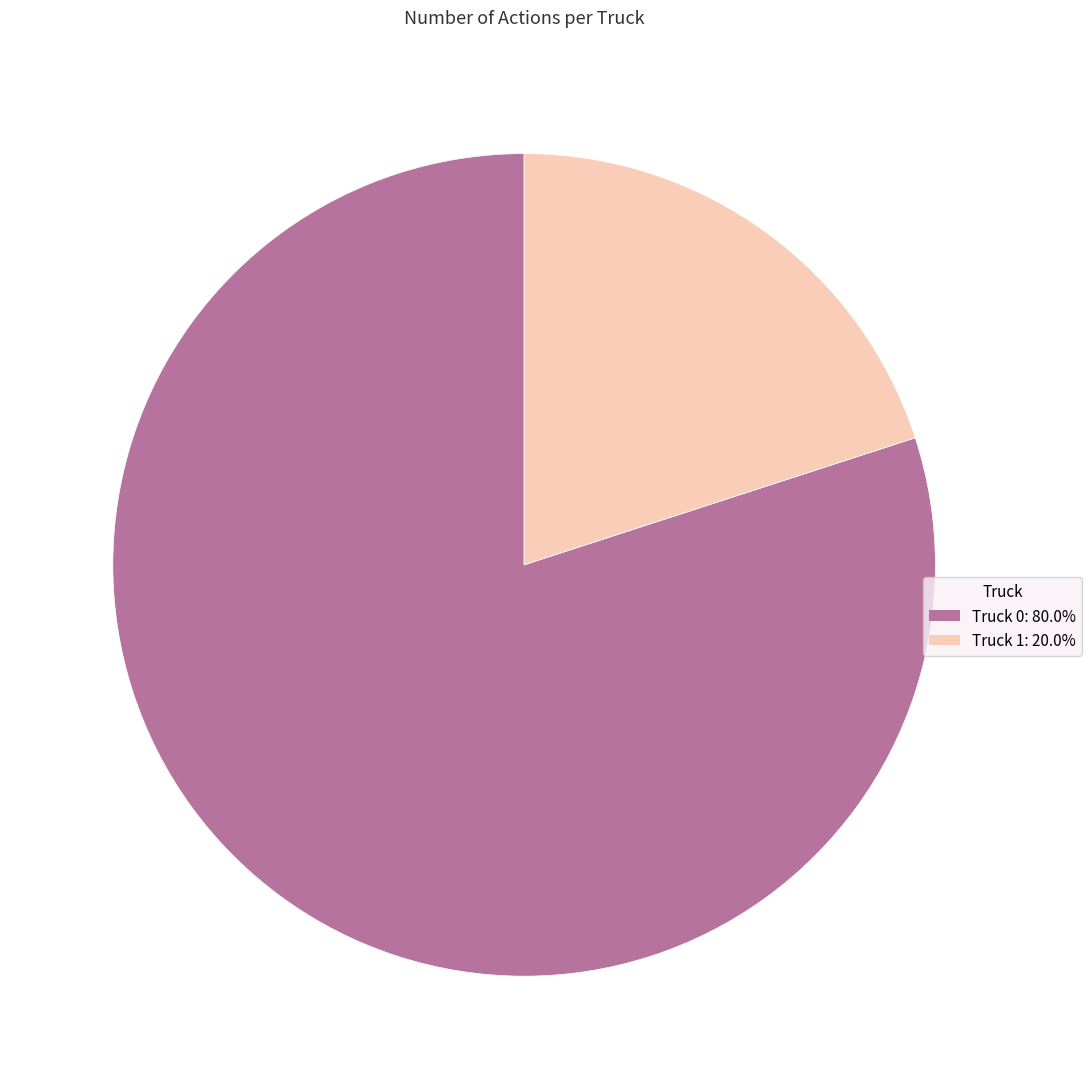

What is the smallest slice in the pie chart?

Truck 1